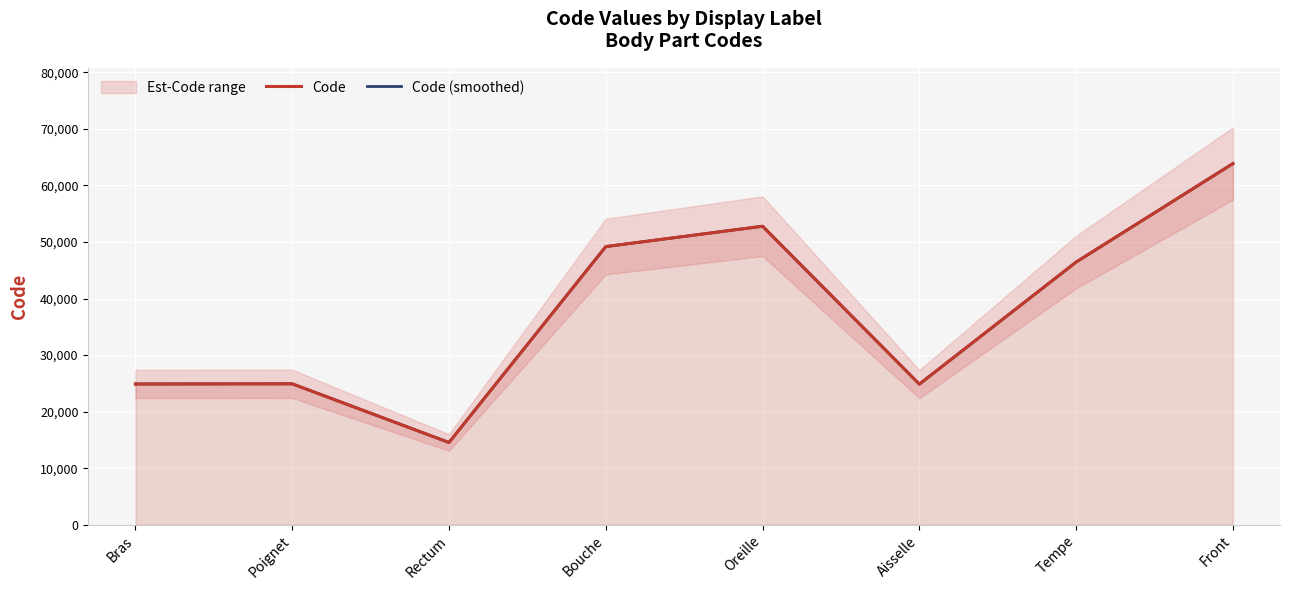

List the series in order of their peak value, highest first.

Code, Code (smoothed)